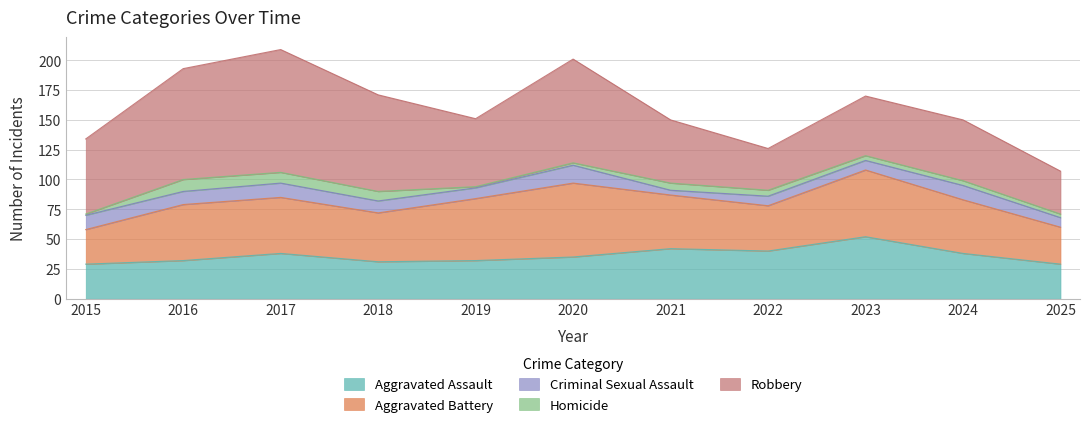

Which series ends up on top after the final intersection of Robbery and Aggravated Assault?

Robbery